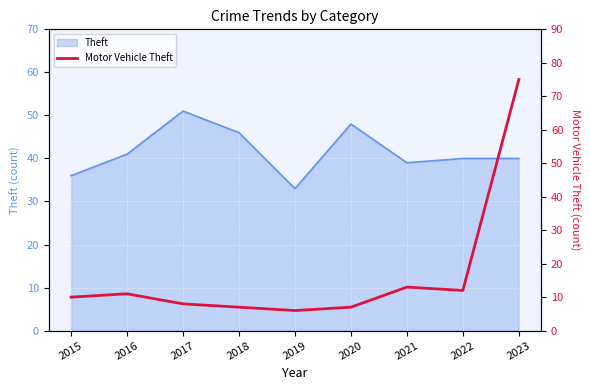

Reading left to right, what are all the values shown in this chart?

10	11	8	7	6	7	13	12	75